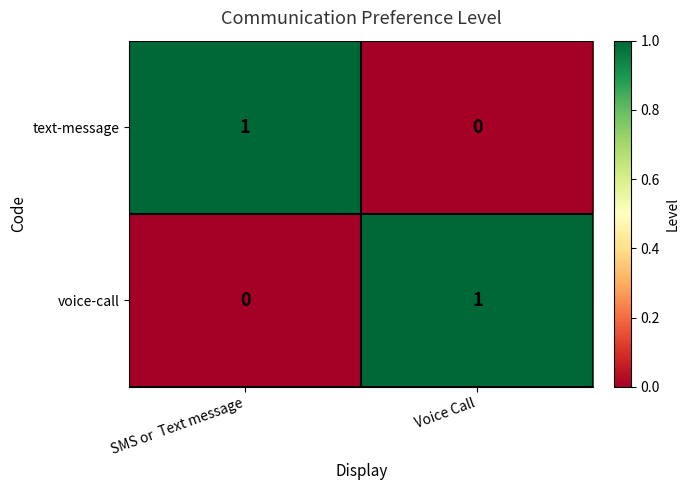

Rank the series at SMS or  Text message from lowest to highest value.

voice-call, text-message